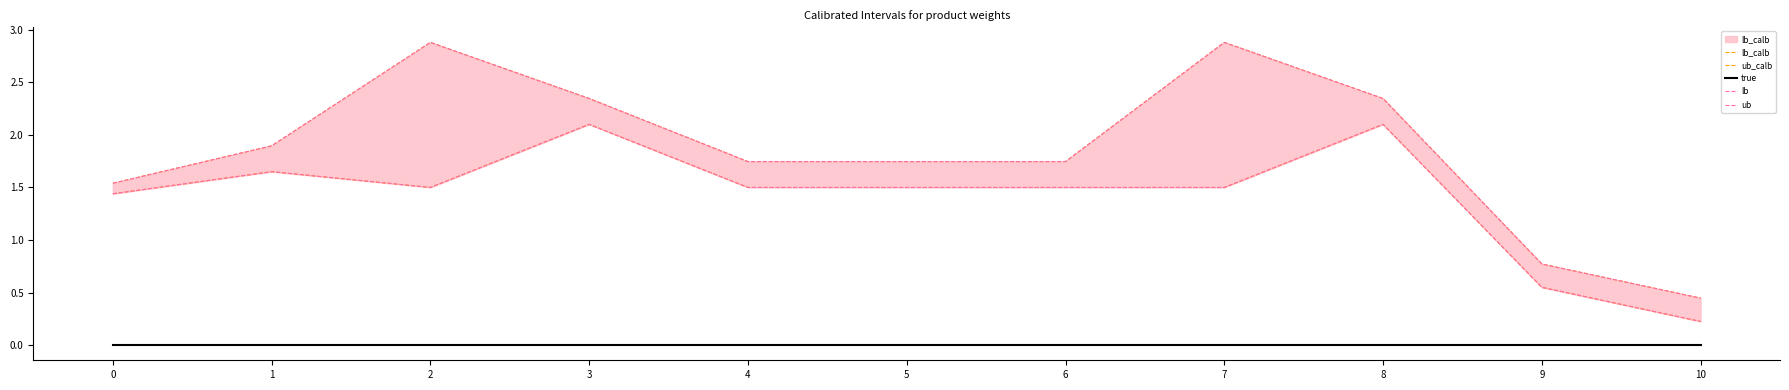

True or false: ub_calb has a value of 0.6 at 3.

False